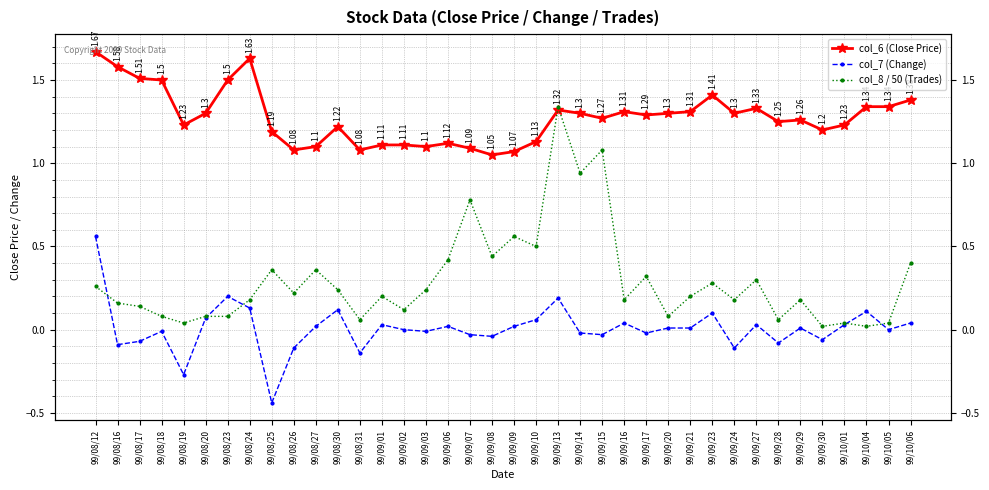

Is the value of col_8 / 50 (Trades) at 99/09/20 greater than the value of col_7 (Change) at 99/10/04?

No